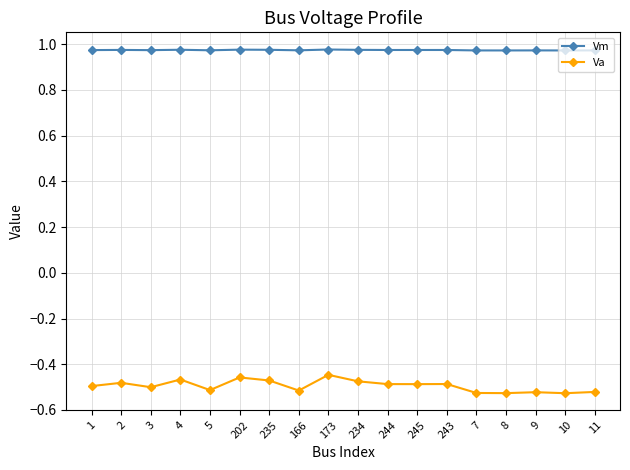

At how many categories does at least one series exceed 0?

18